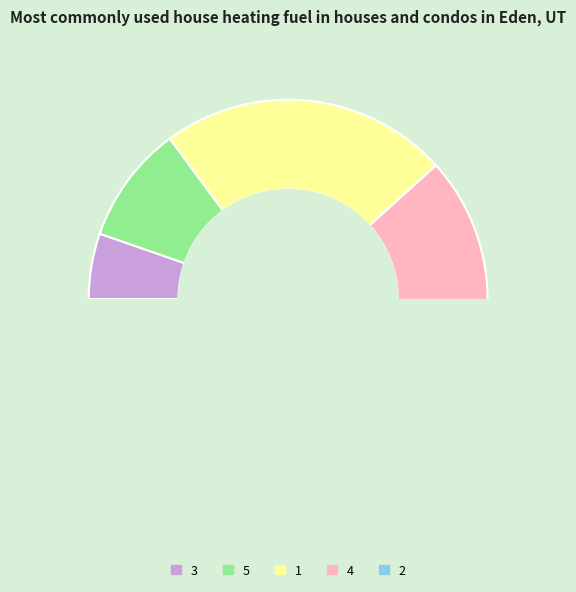

To the nearest percent, what portion does 3 represent?

5%